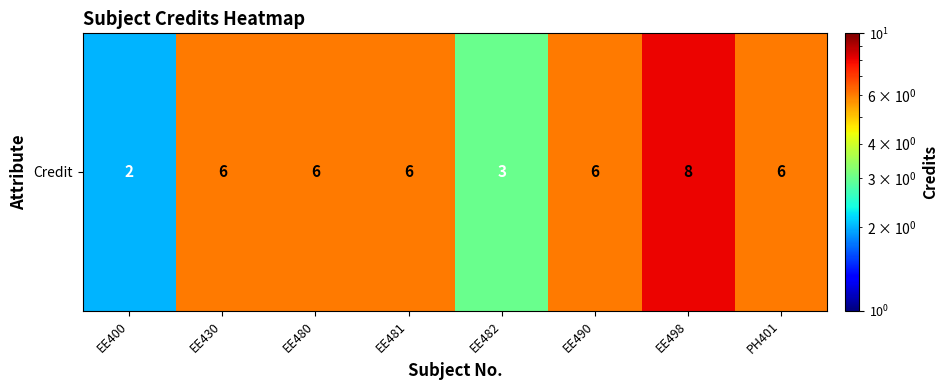

Reading left to right, what are all the values shown in this chart?

2	6	6	6	3	6	8	6